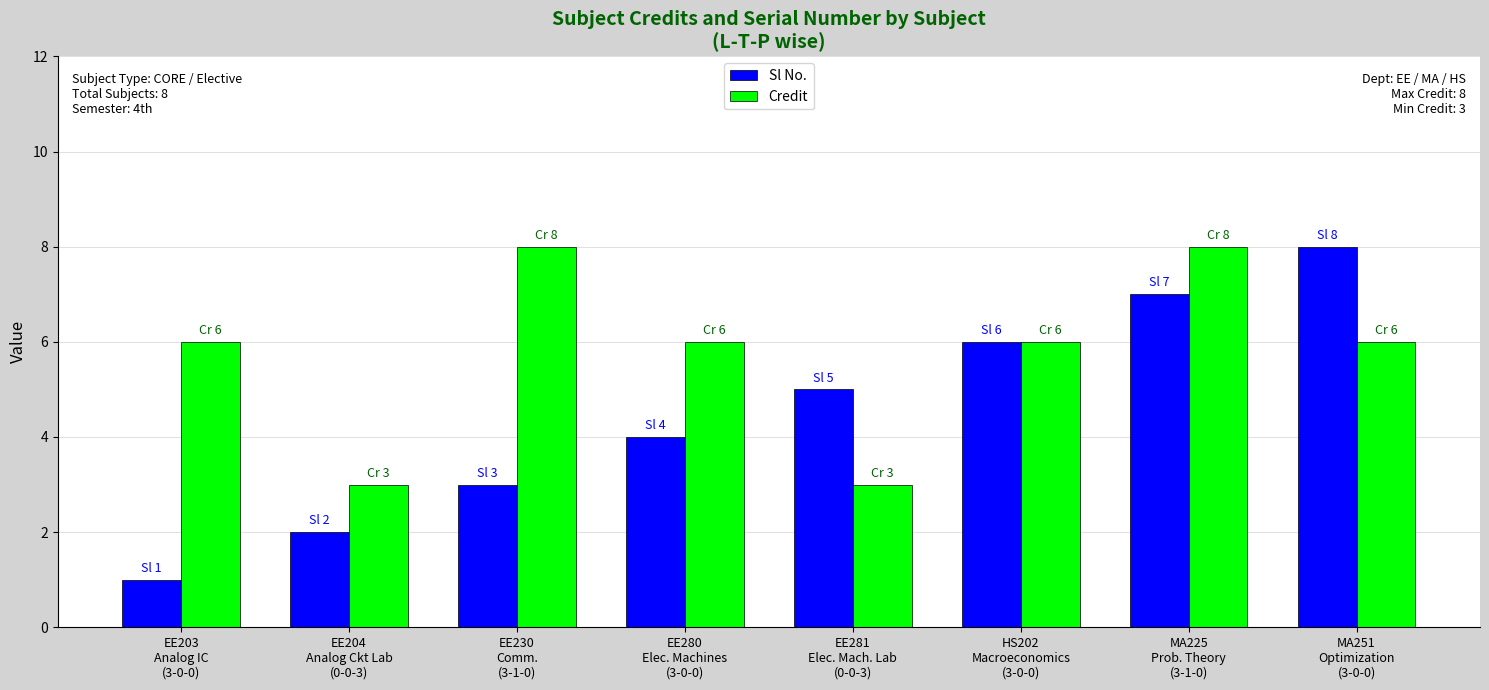

What is the greatest value displayed?

8